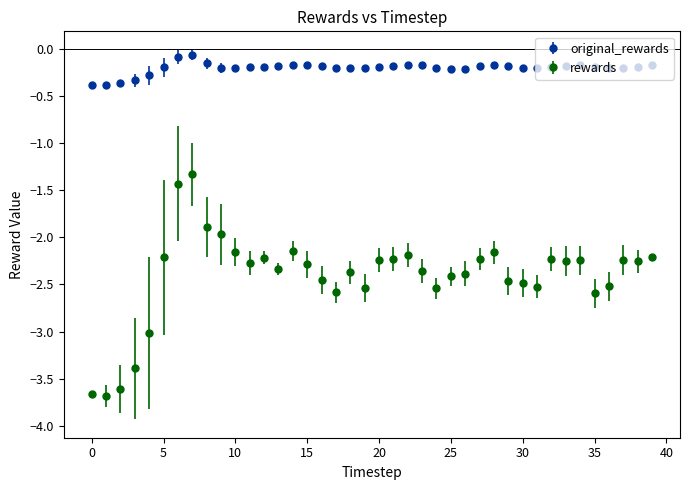

At how many categories does at least one series exceed -1?

40